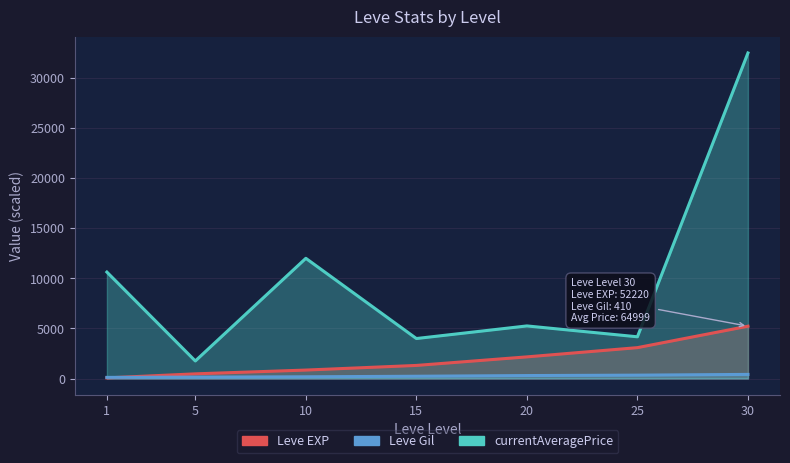

Reading right to left, what are all the values shown in this chart?

Leve EXP: 5222.0	3082.0	2160.0	1306.0	843.0	466.0	63.0
Leve Gil: 410.0	336.0	295.0	226.0	172.0	140.0	112.0
currentAveragePrice: 32499.5	4164.5	5249.5	3991.0	12000.0	1751.0	10625.0